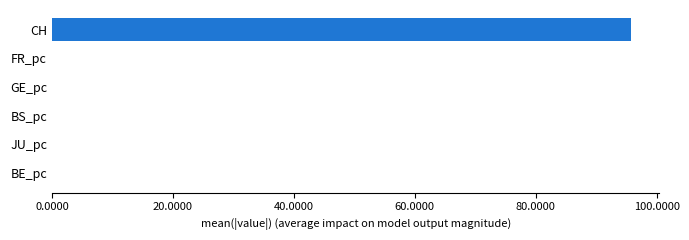

What is the maximum value shown in the chart?

95.7